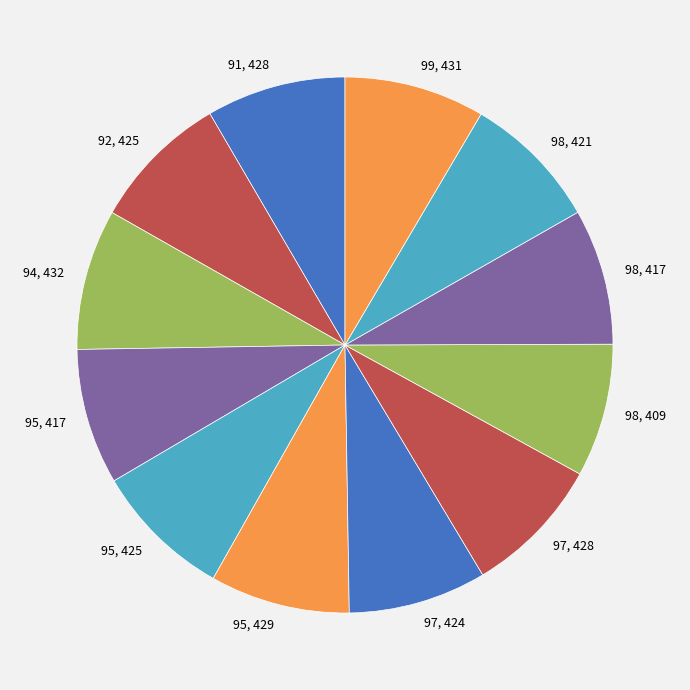

Is the sum of 95, 425 and 95, 429 greater than half?

No